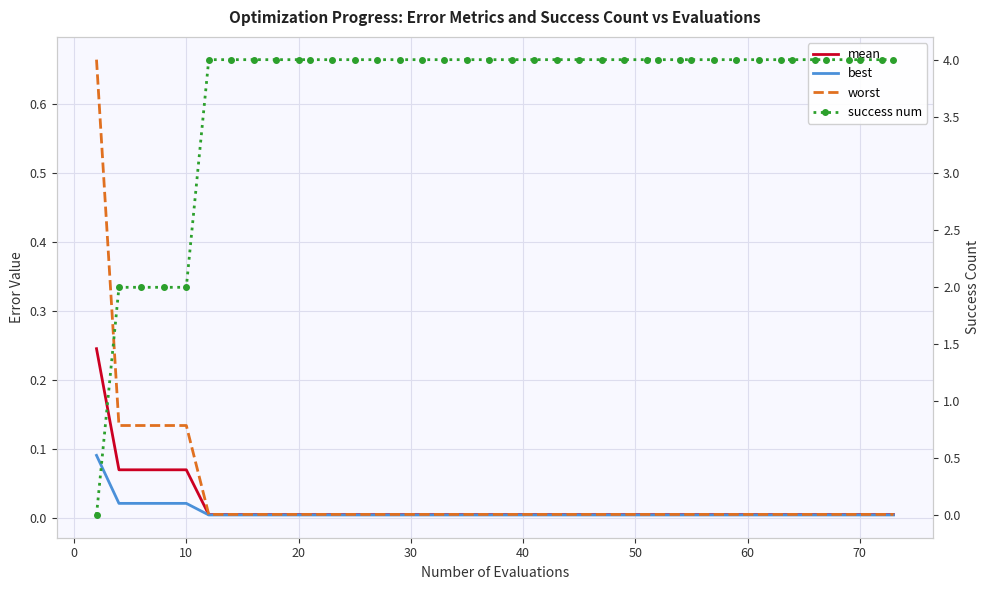

Does the chart have visible grid lines?

Yes